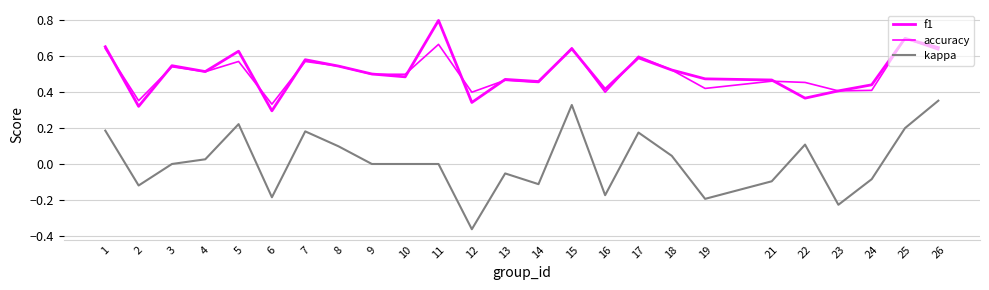

Rank the series by their maximum value, from lowest to highest.

kappa, accuracy, f1